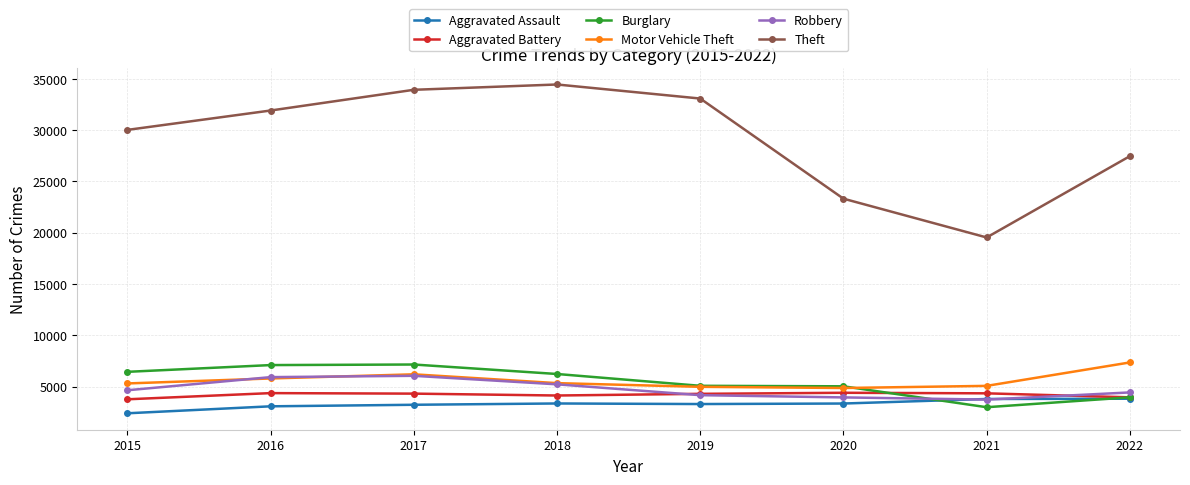

At how many categories does at least one series exceed 11232?

8